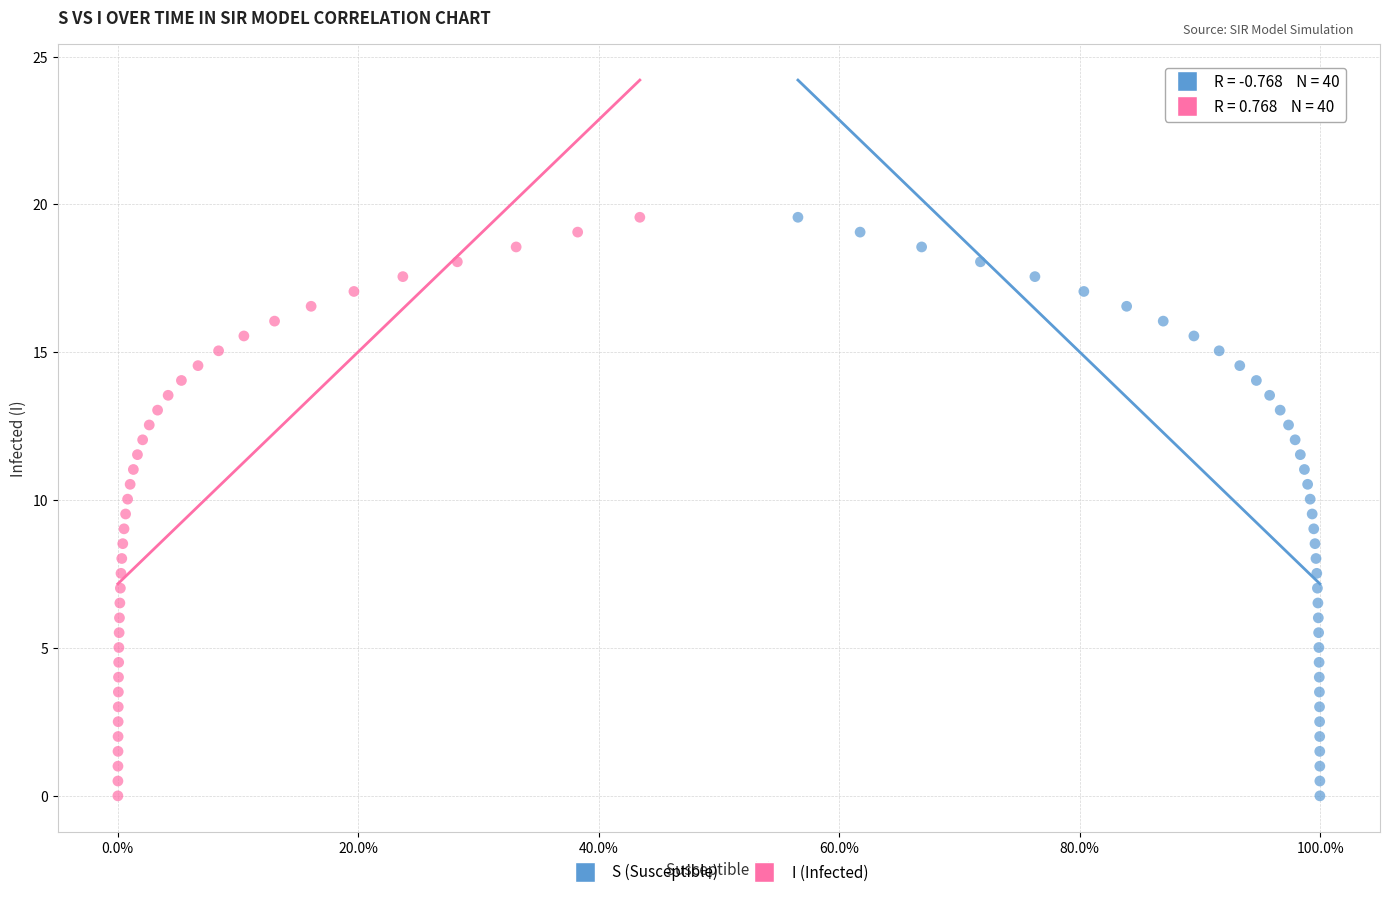

What are all the series names shown in the legend?

S (Susceptible), I (Infected)